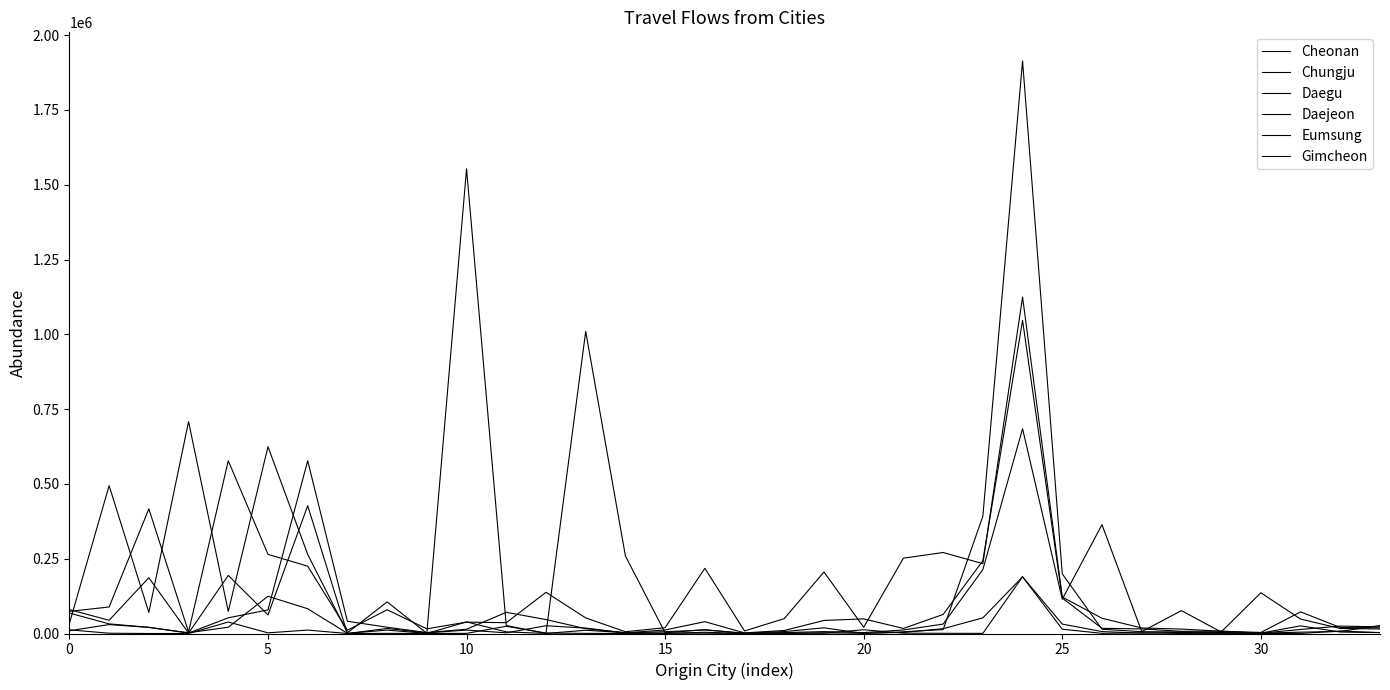

Count the number of data series in this chart.

6